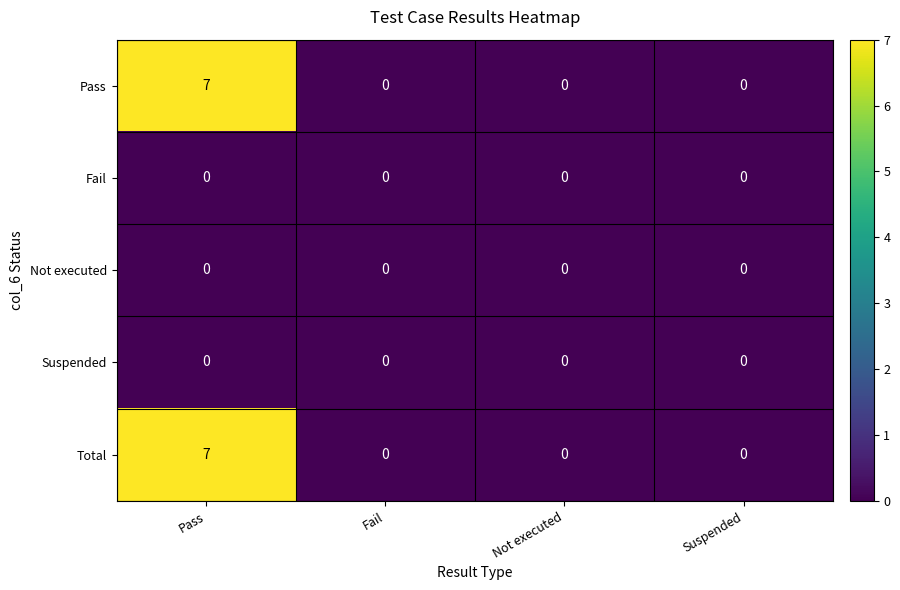

The Pass series shows 0 at Fail. True or false?

True